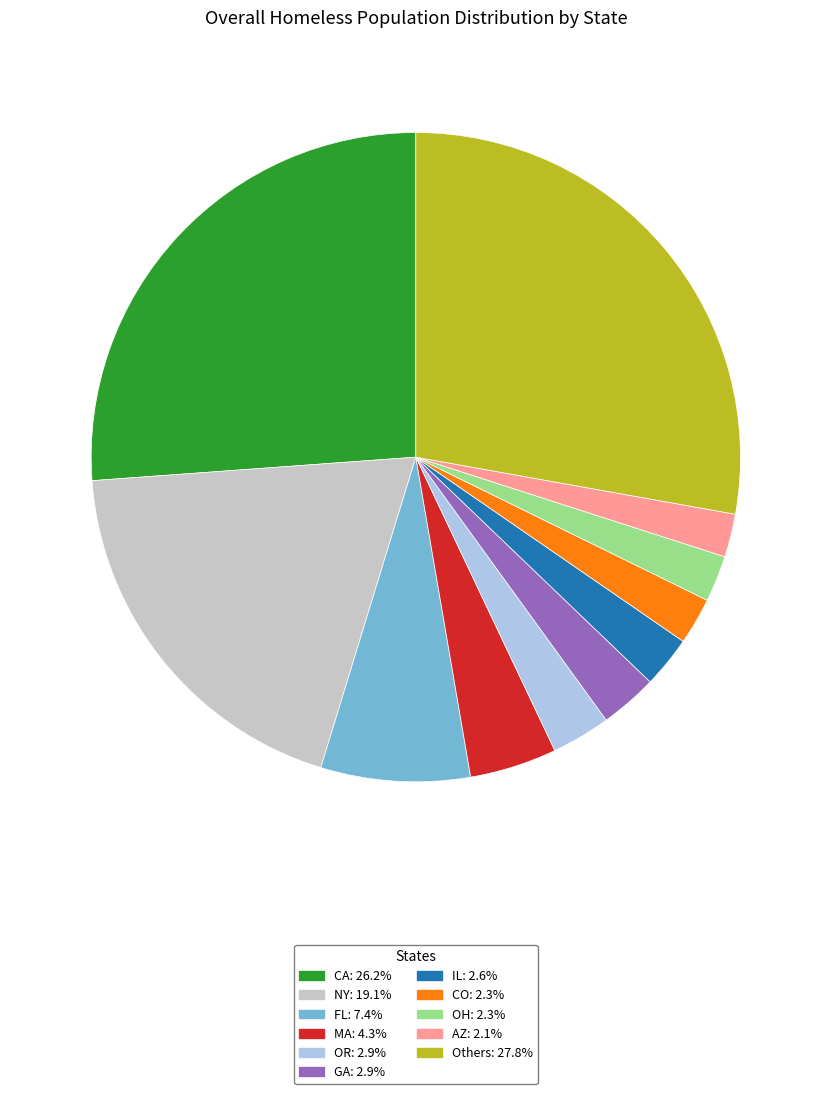

Is there a majority slice in this chart?

No